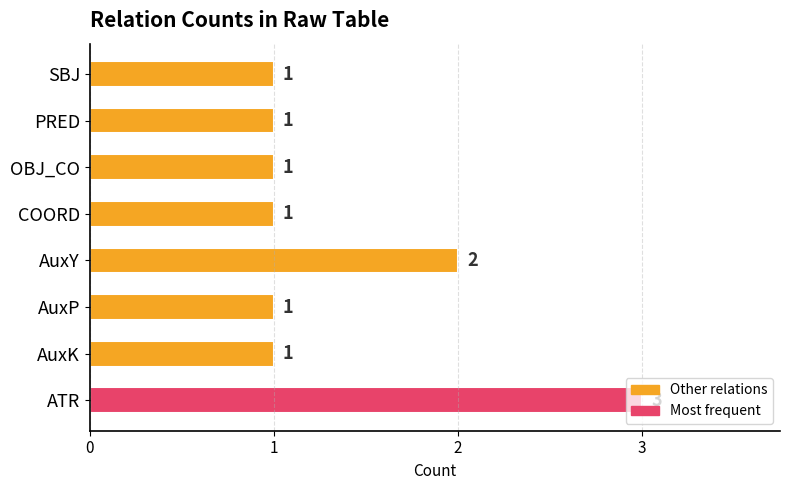

What is the change in value from AuxP to AuxY?

+1